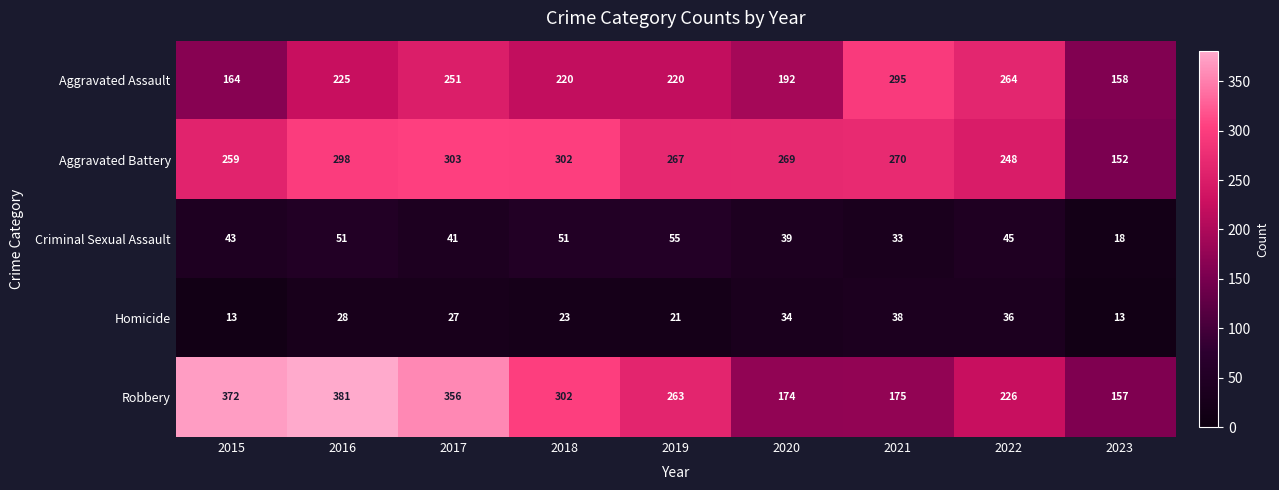

What is the sum of all Criminal Sexual Assault values?

376